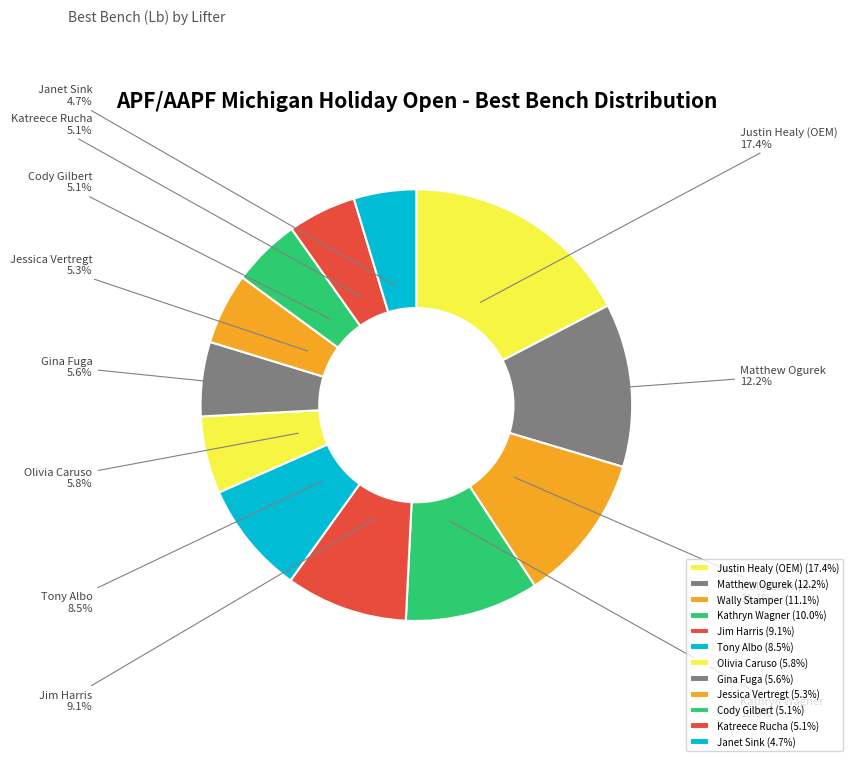

Is it true that Tony Albo is 3% of the pie?

False